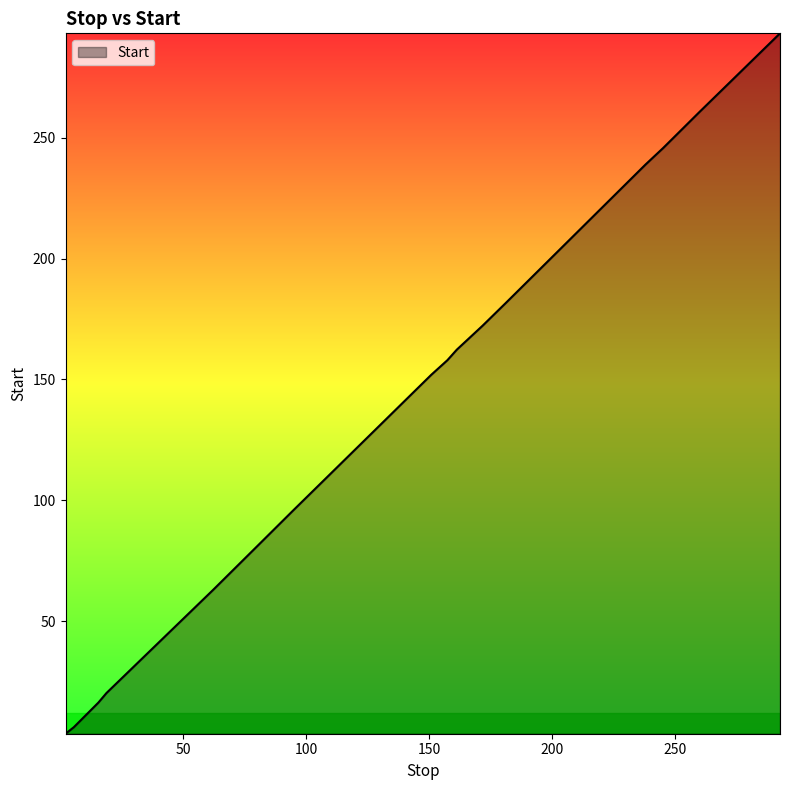

True or false: the data has more than 1 interior local peaks.

False